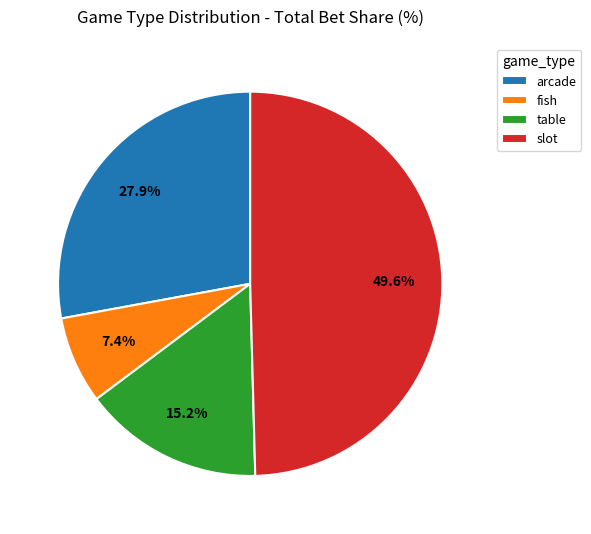

Count the number of slices in the pie.

4